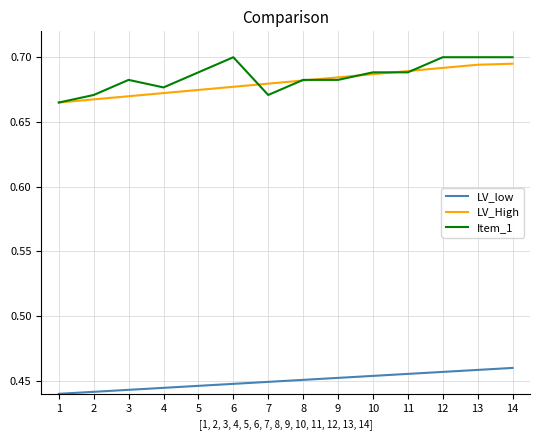

How many series are shown in this chart?

3